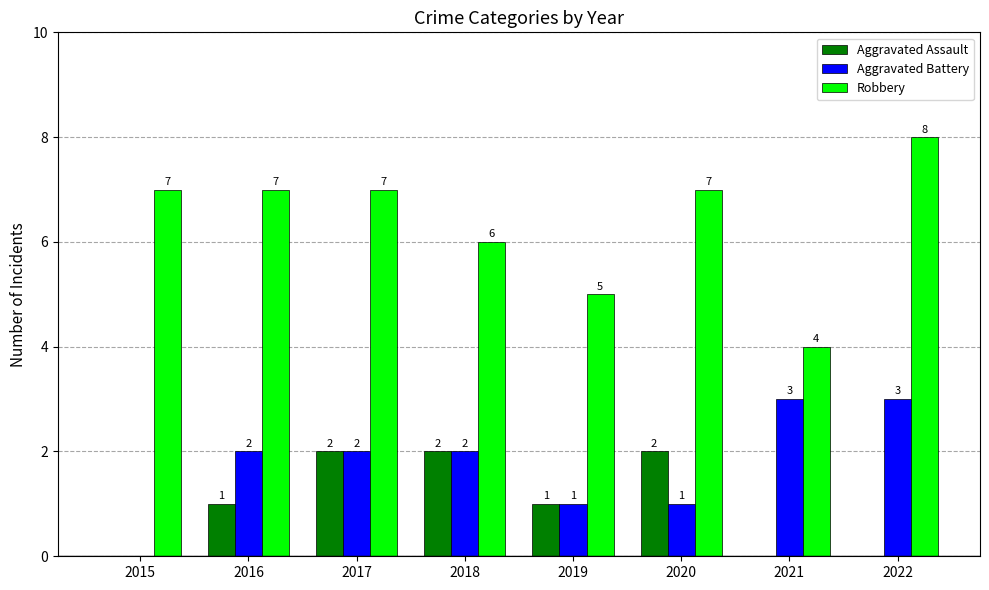

How many distinct data groups are displayed?

3